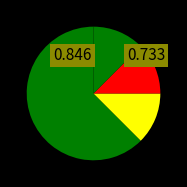

How many segments does this pie chart have?

4